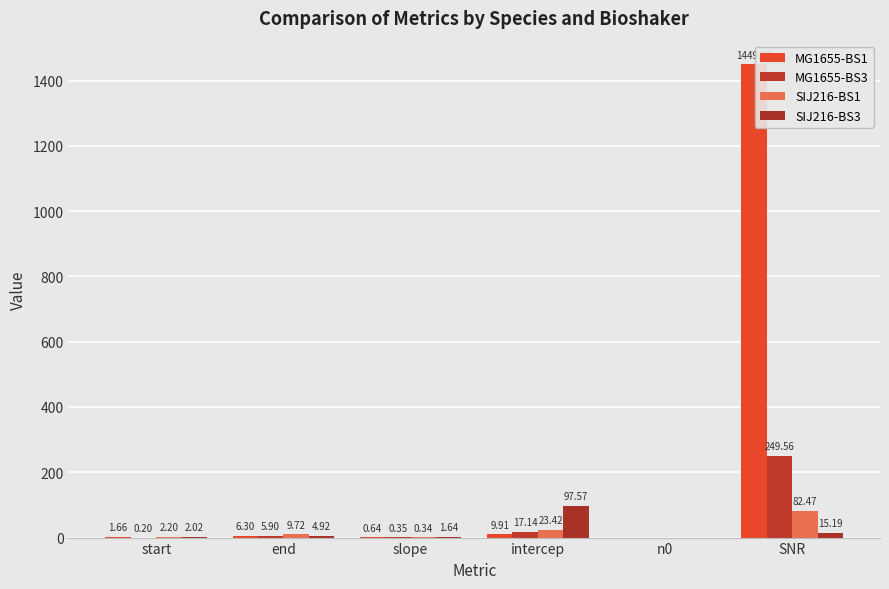

Rank the series by their maximum value, from lowest to highest.

SIJ216-BS1, SIJ216-BS3, MG1655-BS3, MG1655-BS1